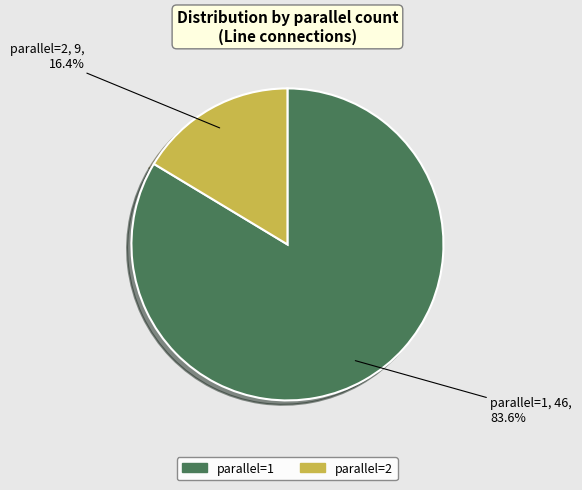

Count the number of slices in the pie.

2